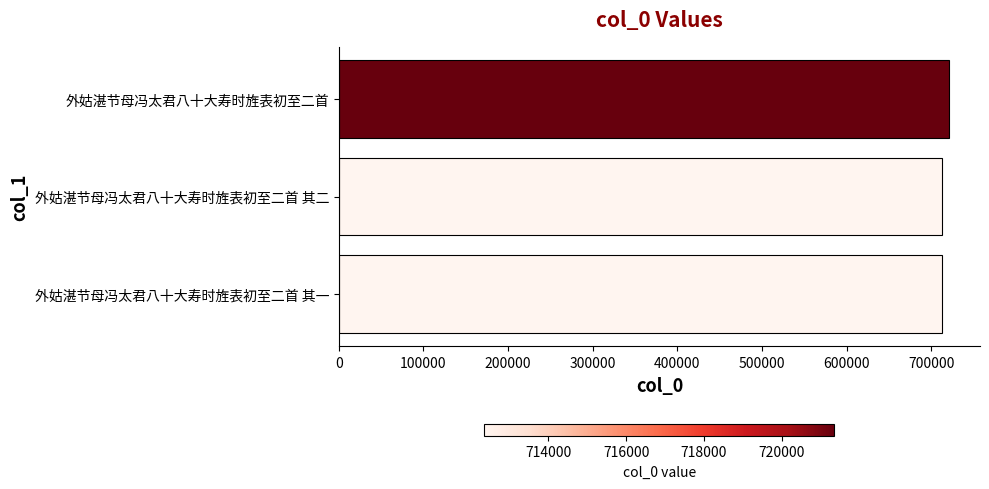

What is the ratio of the value at 外姑湛节母冯太君八十大寿时旌表初至二首 其二 to the value at 外姑湛节母冯太君八十大寿时旌表初至二首 其一?

1.0